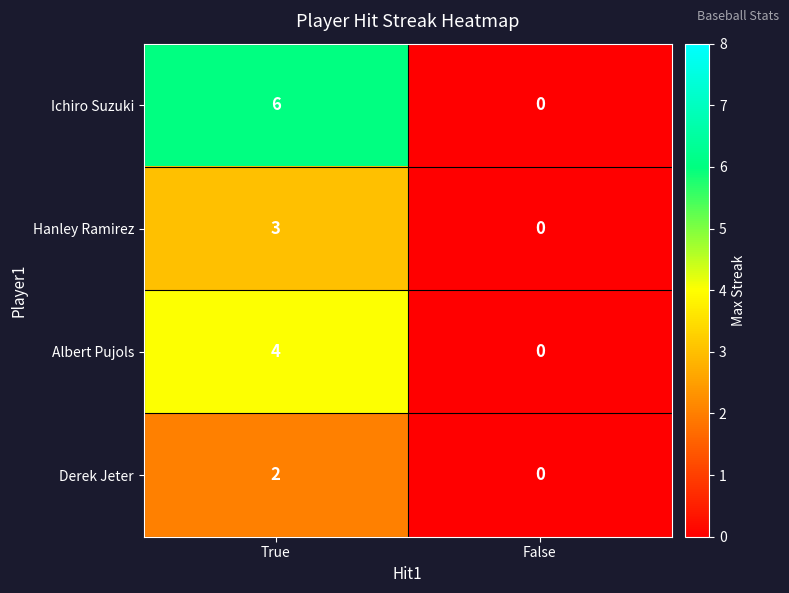

True or false: Ichiro Suzuki has a value of 6 at True.

True